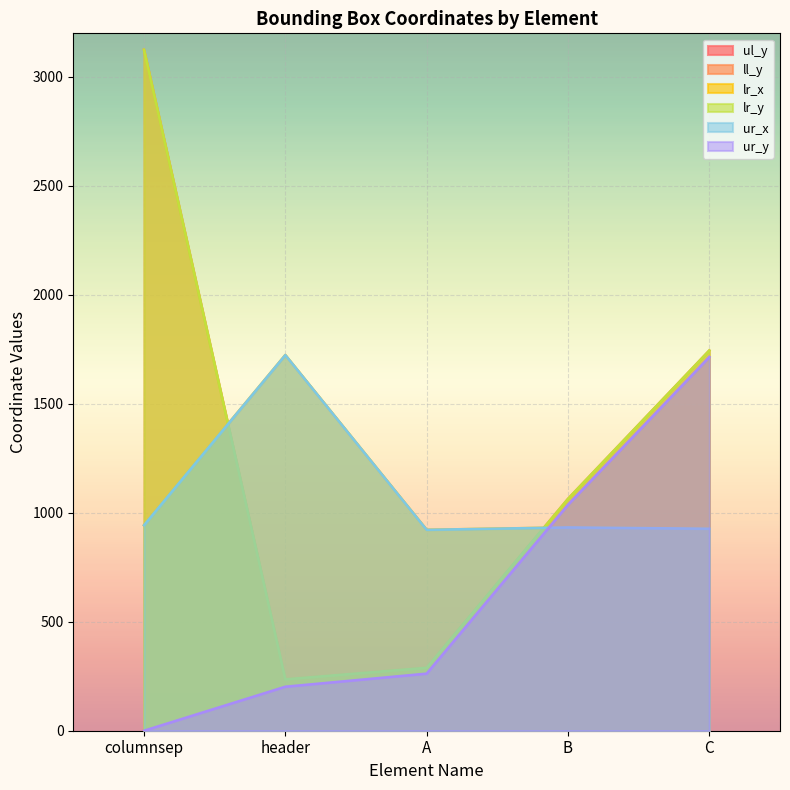

True or false: ur_y and ll_y intersect in this chart.

False